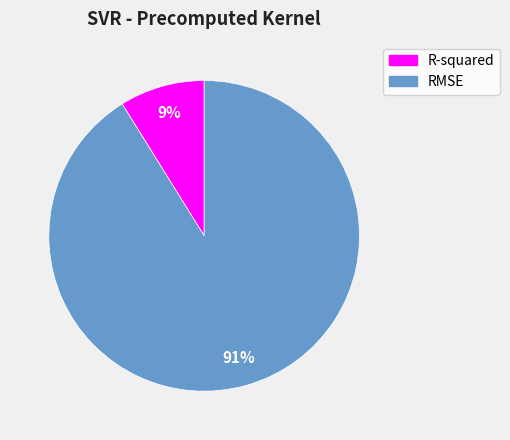

The R-squared slice represents 9% of the pie. True or false?

True